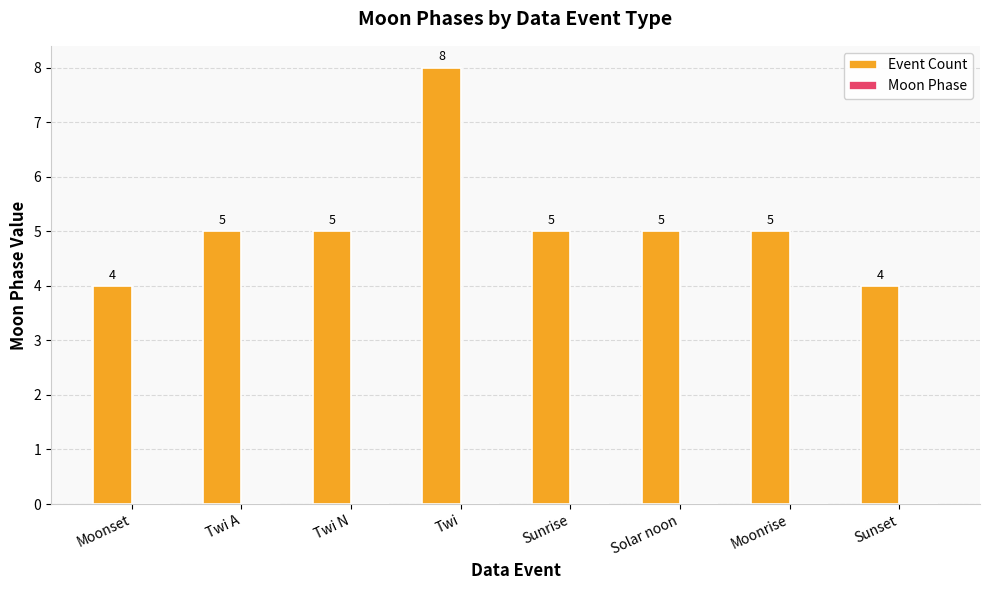

What is the approximate value at Sunset?

4